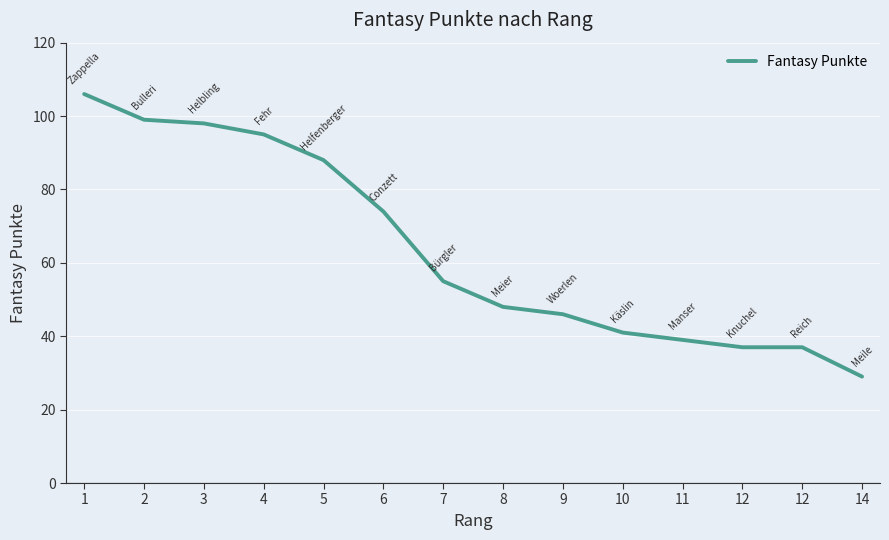

Approximately how many times larger is the value at 11 compared to 4?

0.4